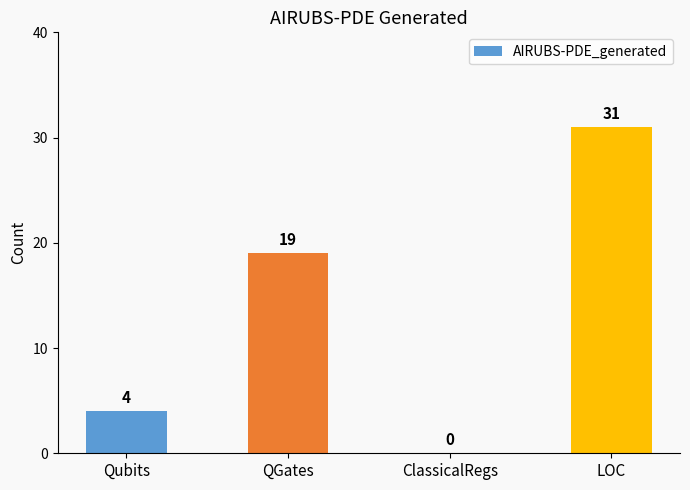

The chart shows a value of 26 at QGates. True or false?

False